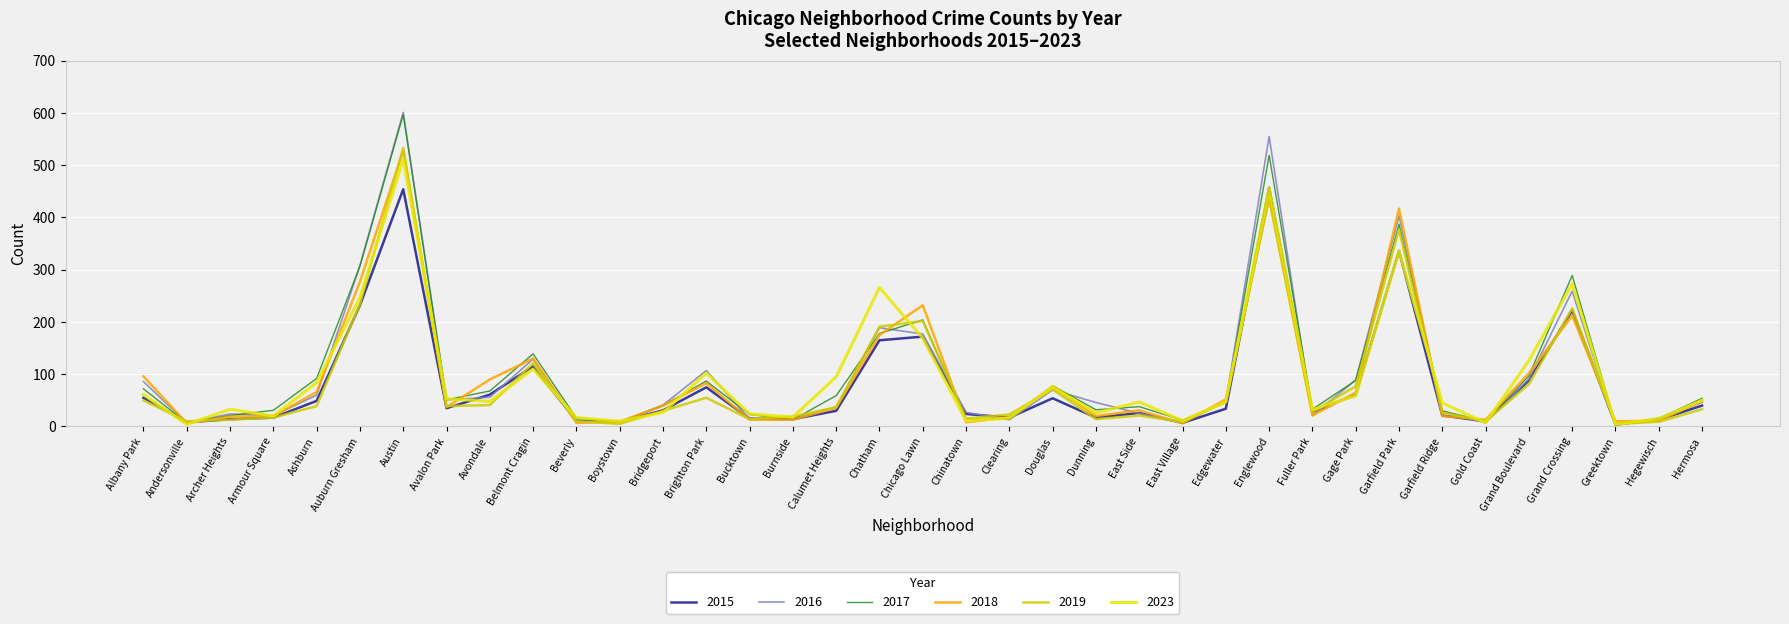

Which series changed the most between Albany Park and Boystown?

2018